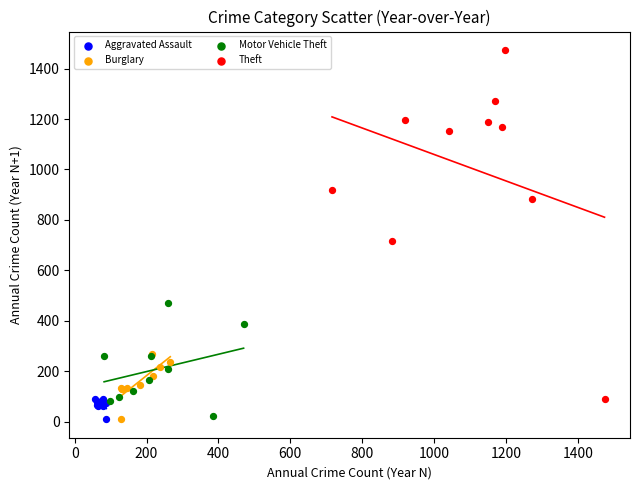

What are all the series names shown in the legend?

Aggravated Assault, Burglary, Motor Vehicle Theft, Theft